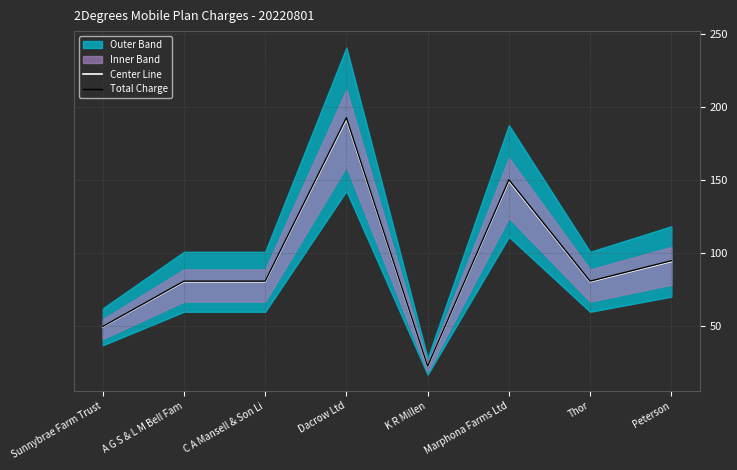

What is the average value of the Total Charge series?

93.8